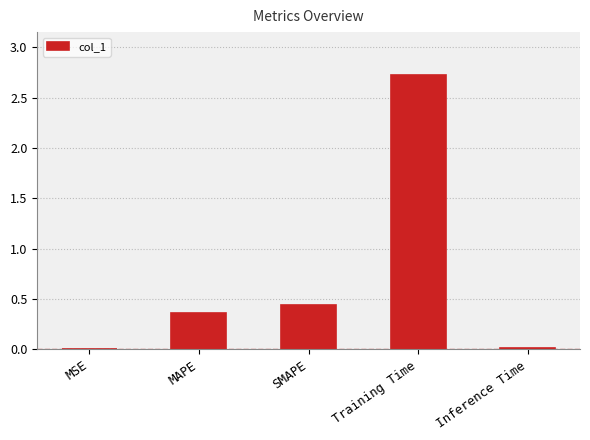

What is the sum of the values at Training Time and MAPE?

3.1